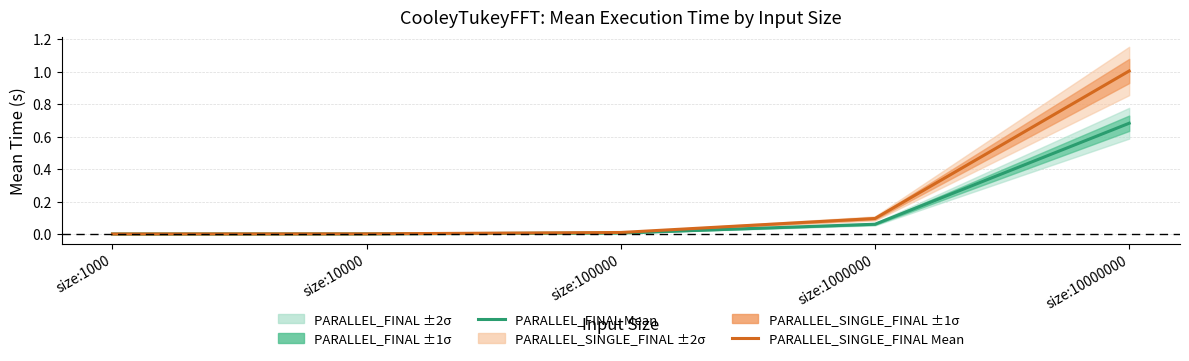

True or false: PARALLEL_FINAL Mean has a value of 0.0 at size:10000.

False